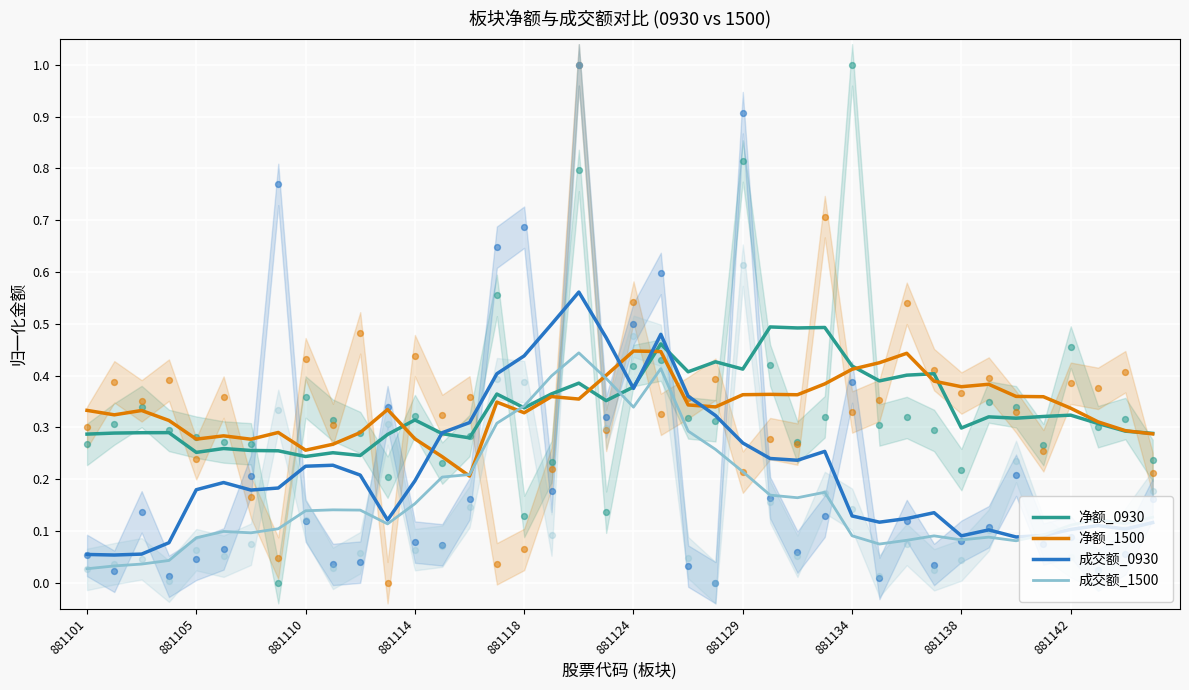

What is the total value across all series at 35?

0.9